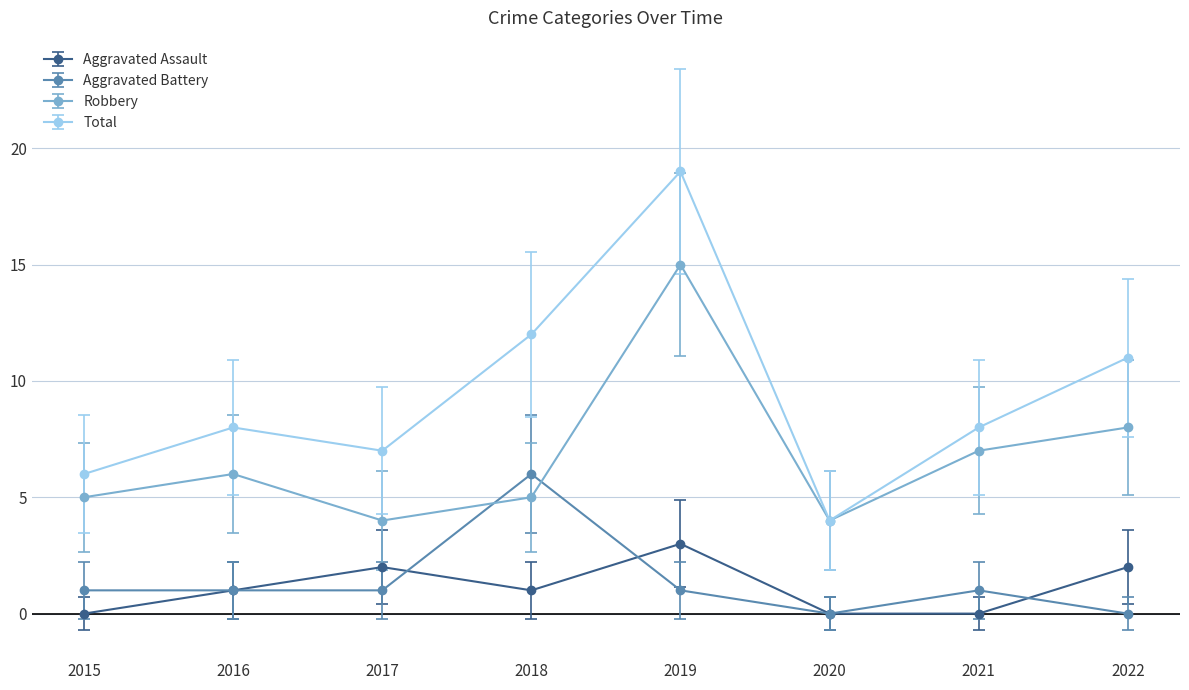

Which category has the highest value across all series?

2019